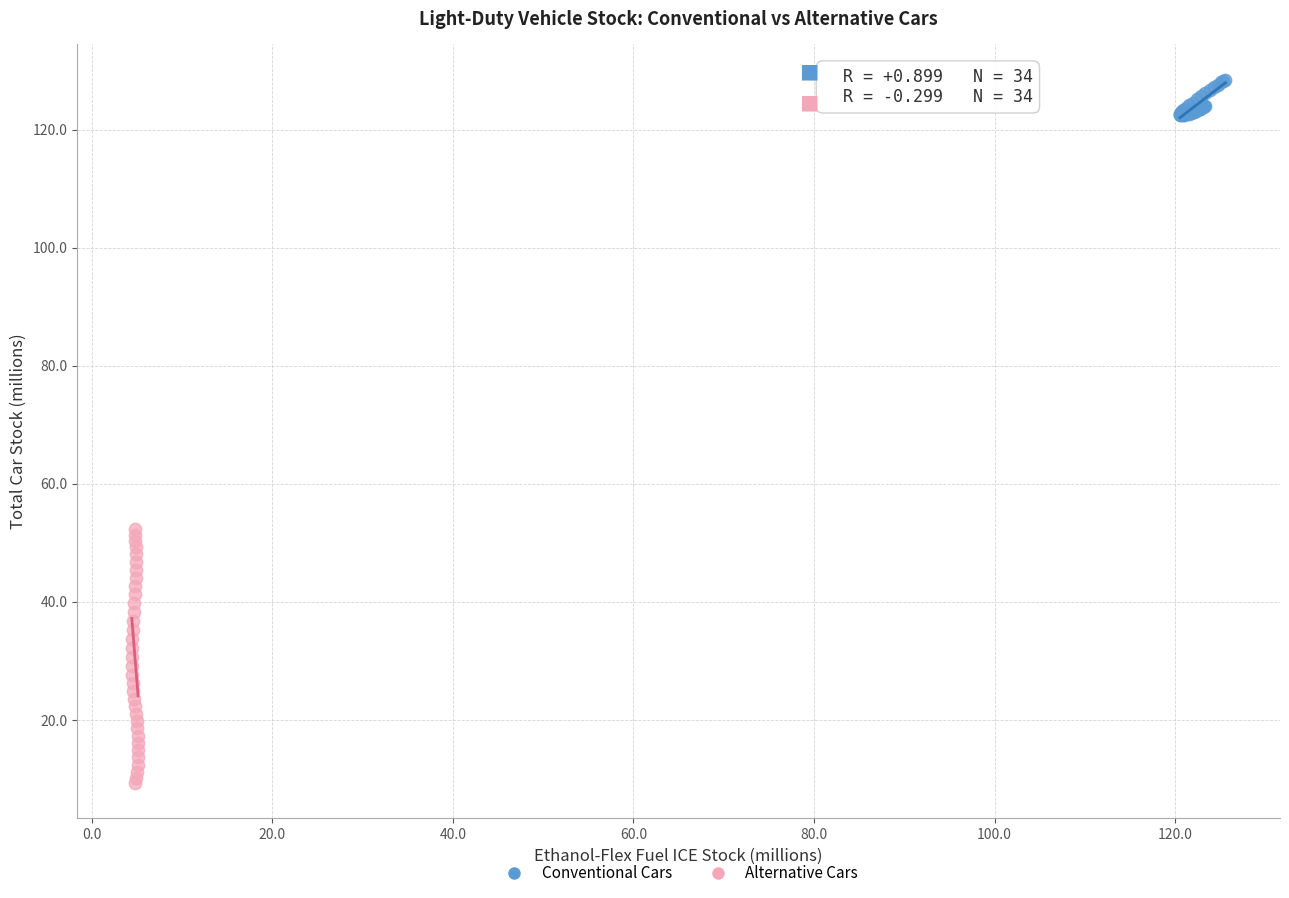

Which series has the largest Y range (max minus min)?

Alternative Cars